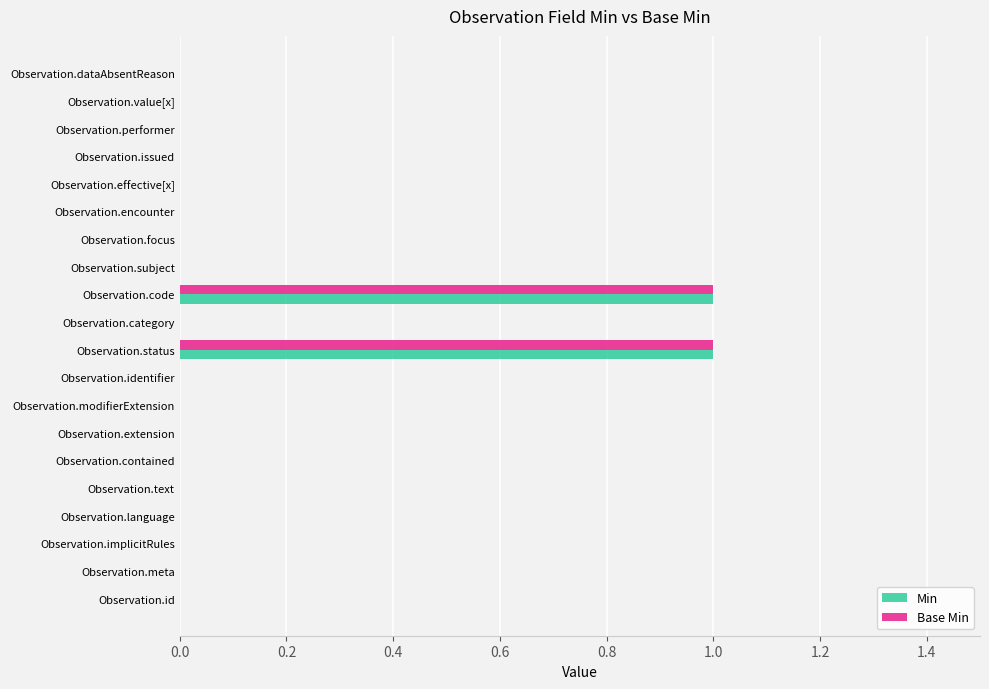

True or false: Min has a value of 0 at Observation.encounter.

True